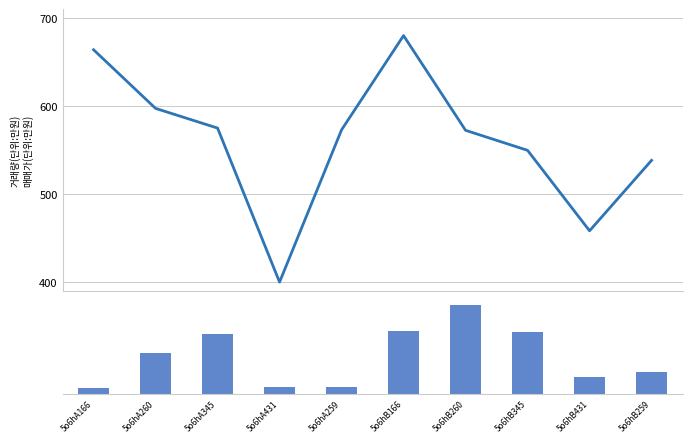

Which series has the largest total across all categories?

col_6